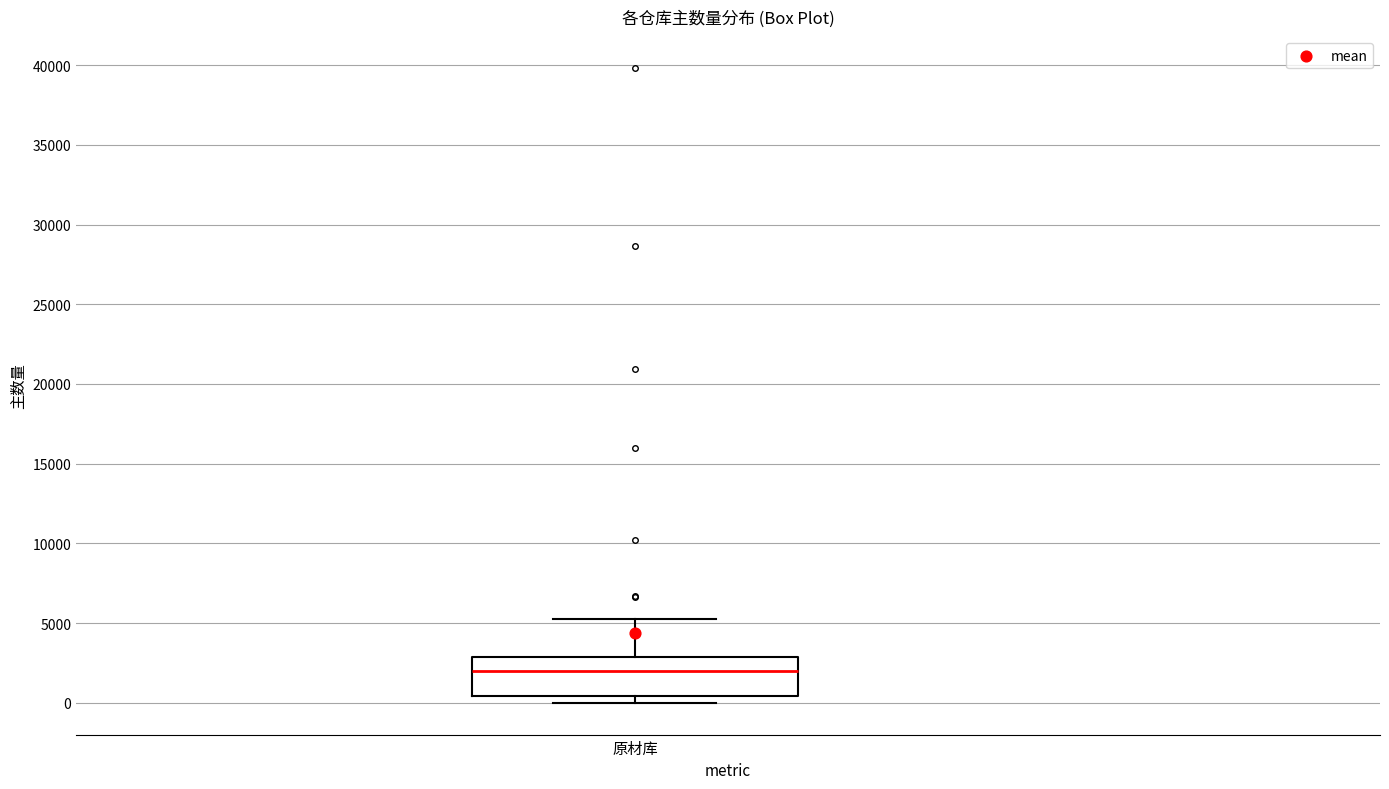

Where is the upper edge of the box for 原材库 on the y-axis? The values are not printed on the chart, so give them approximately, as read against the axis.

3000